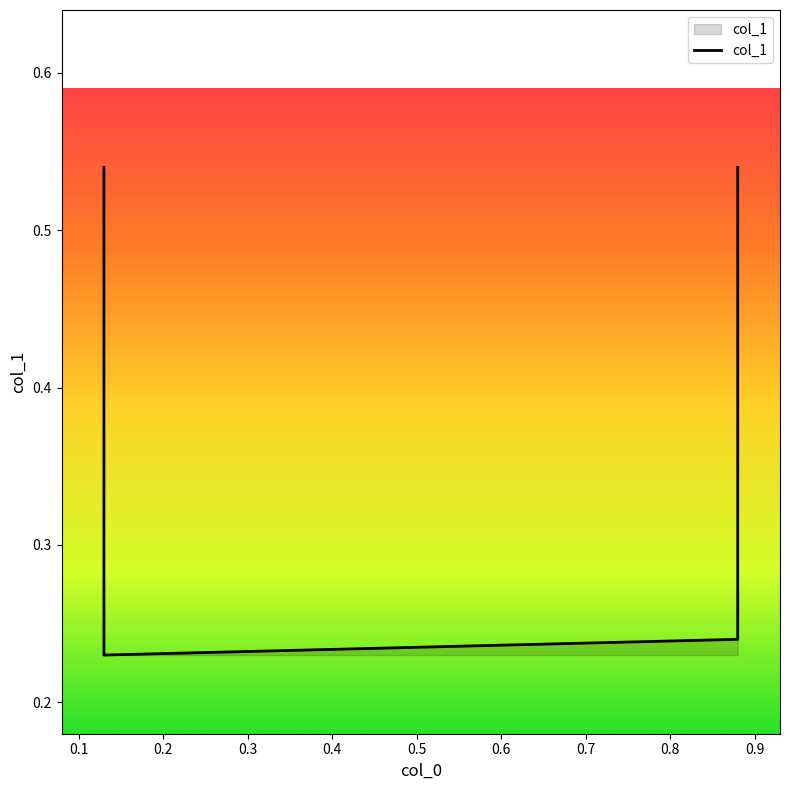

Count the number of data series in this chart.

1